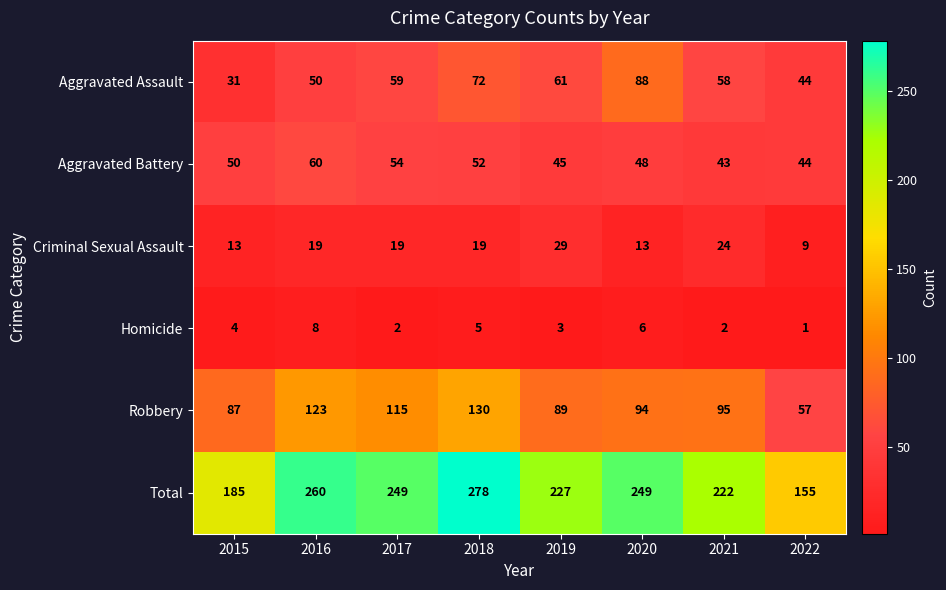

What is the sum of all Total values?

1825